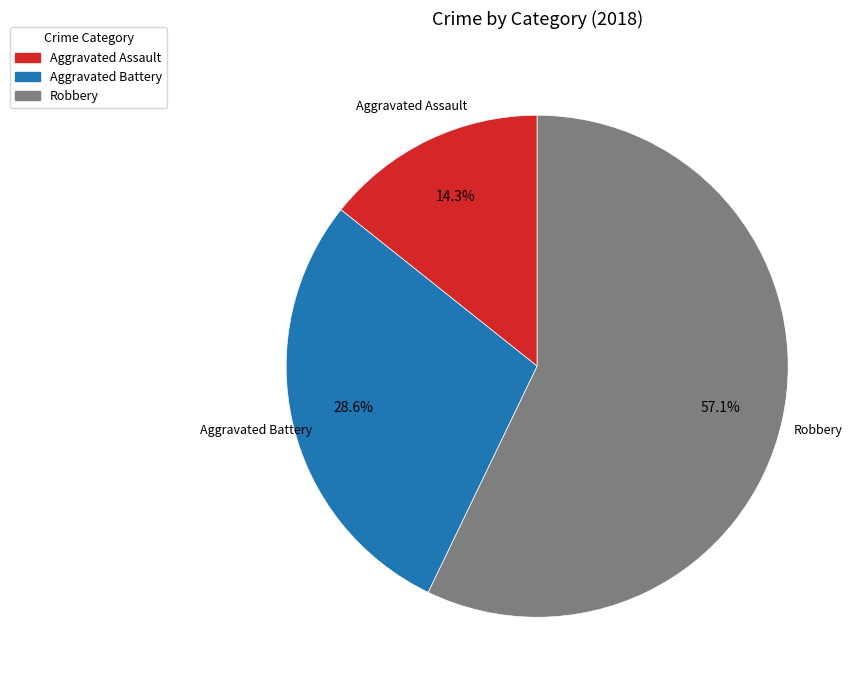

Between Aggravated Assault and Aggravated Battery, which is larger?

Aggravated Battery